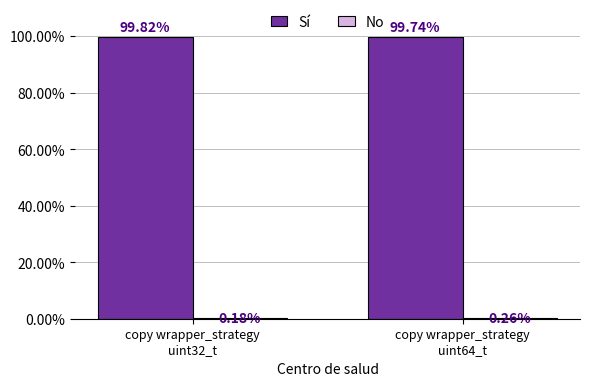

Which series has the largest total across all categories?

Sí